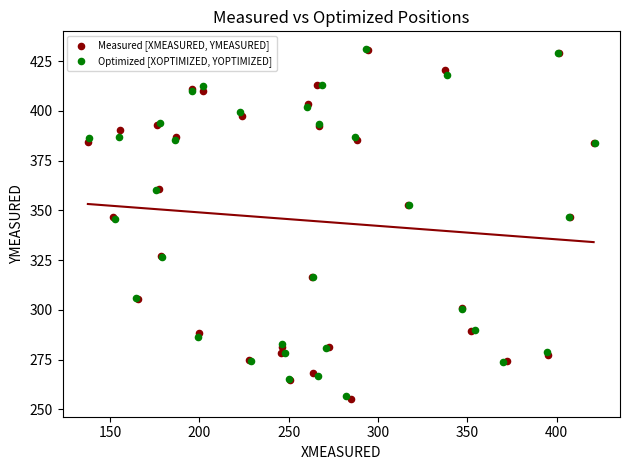

Which series has the largest Y range (max minus min)?

Measured [XMEASURED, YMEASURED]